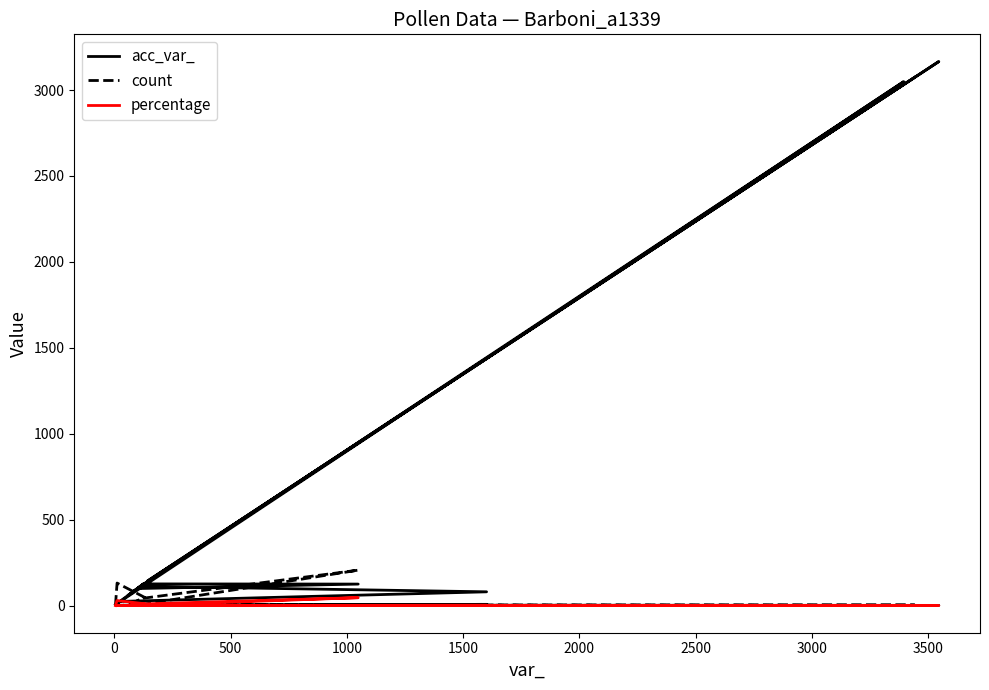

What is the sum of the percentage values at 2500 and 0?

29.6